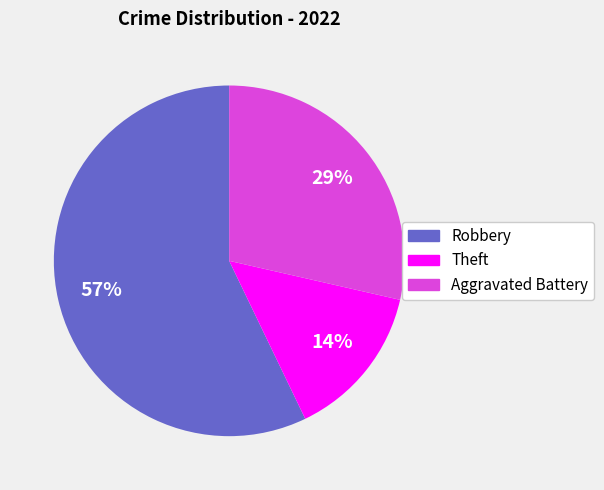

Is there a majority slice in this chart?

Yes